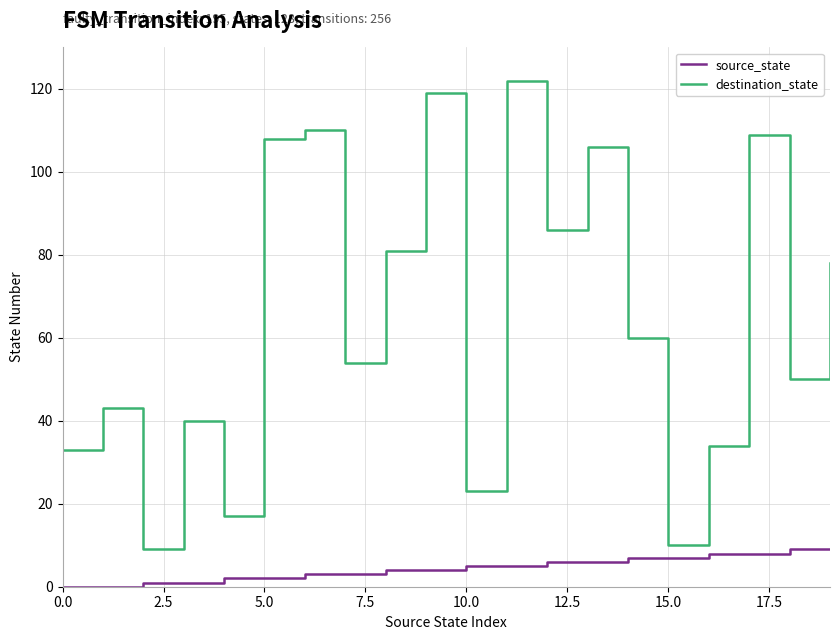

Which series has the largest total across all categories?

destination_state